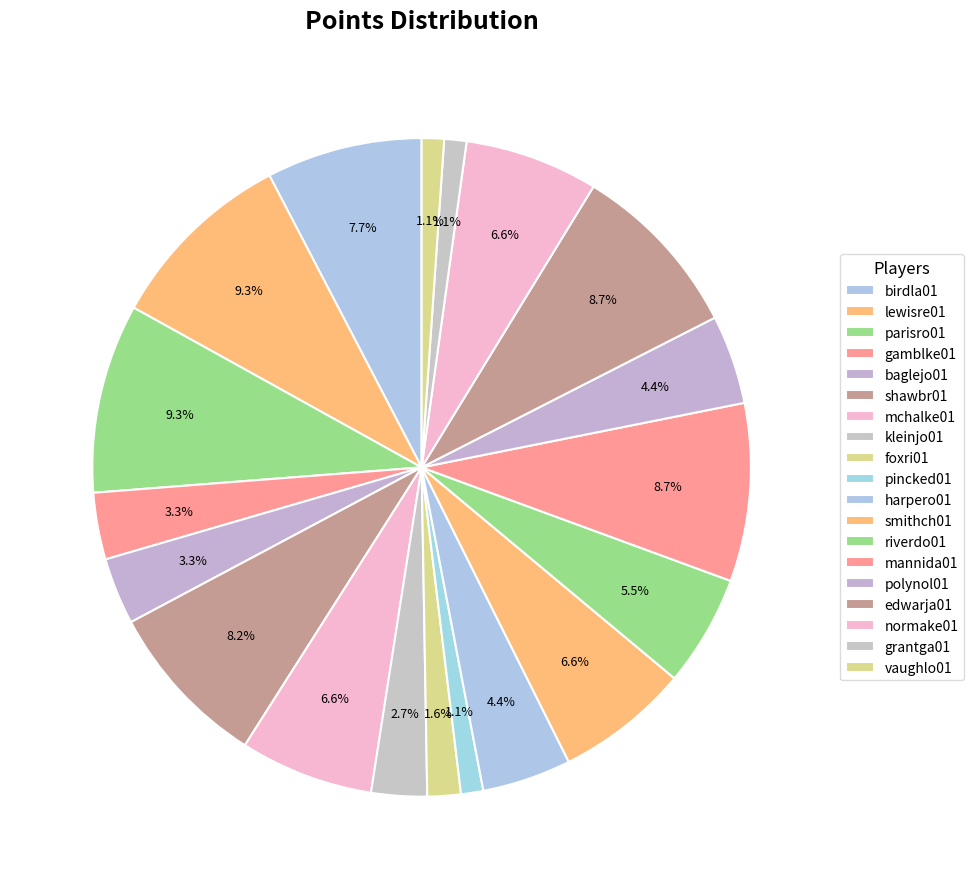

How many segments does this pie chart have?

19